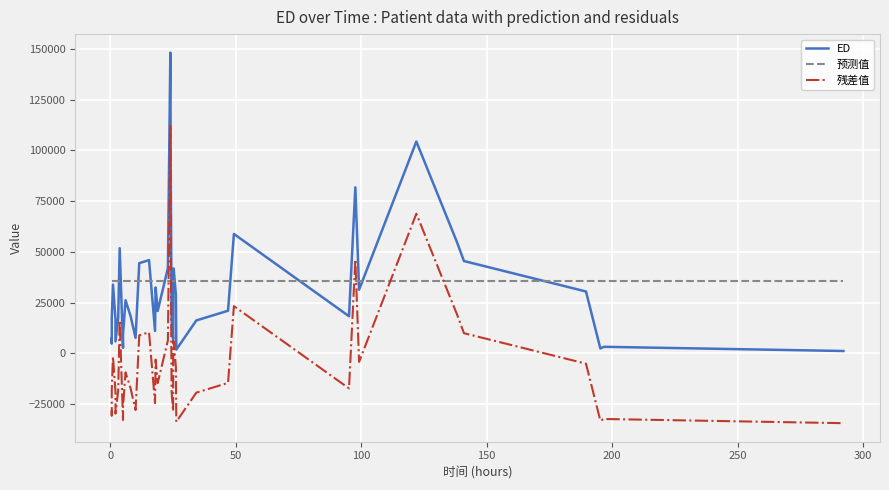

True or false: ED has a value of 26136.4 at 27.

False